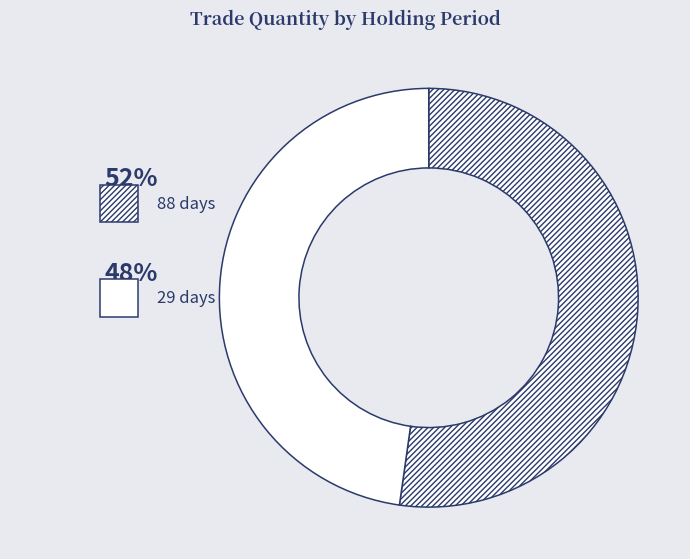

Which slice is the largest?

88 days